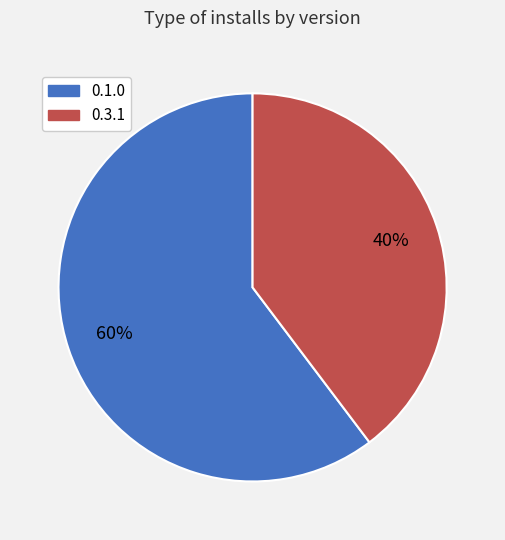

Which slice is the largest?

0.1.0